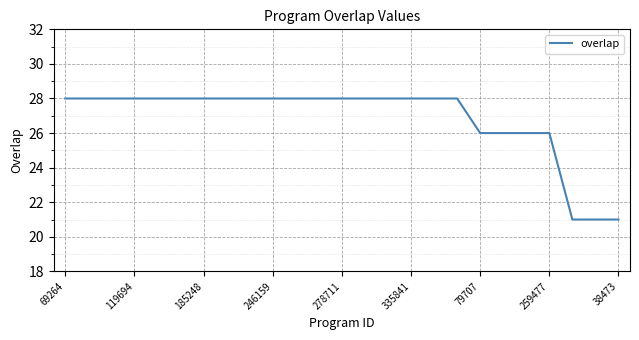

What is the smallest value displayed?

21